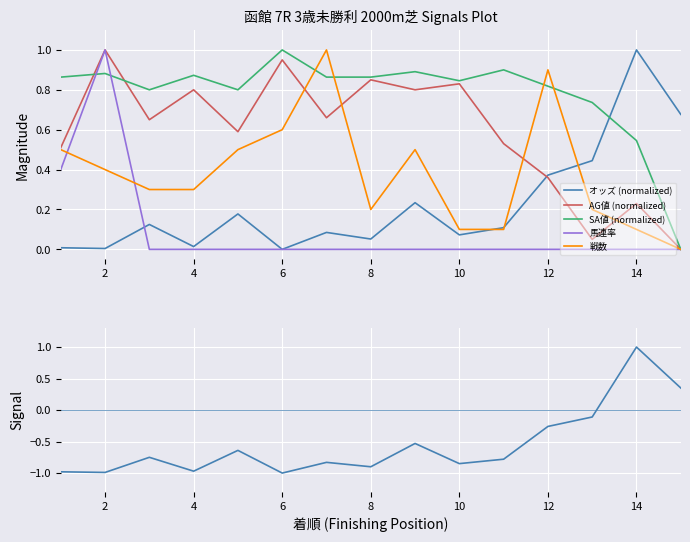

The value of SA値 (normalized) at 6 is 1.0. True or false?

True